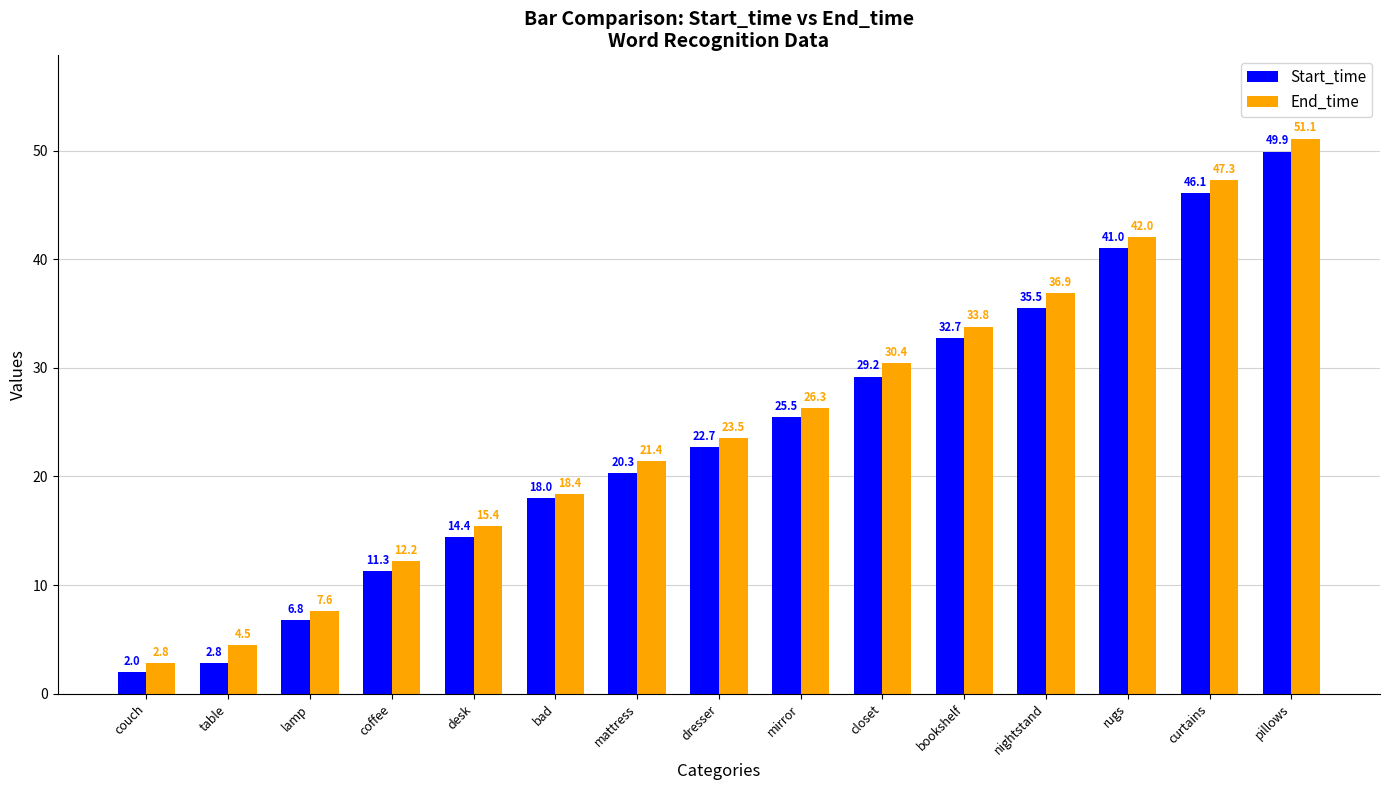

Reading right to left, extract all data points from this chart.

Start_time: 49.9	46.1	41.0	35.5	32.7	29.2	25.5	22.7	20.3	18.0	14.4	11.3	6.8	2.8	2.0
End_time: 51.1	47.3	42.0	36.9	33.8	30.4	26.3	23.5	21.4	18.4	15.4	12.2	7.6	4.5	2.8